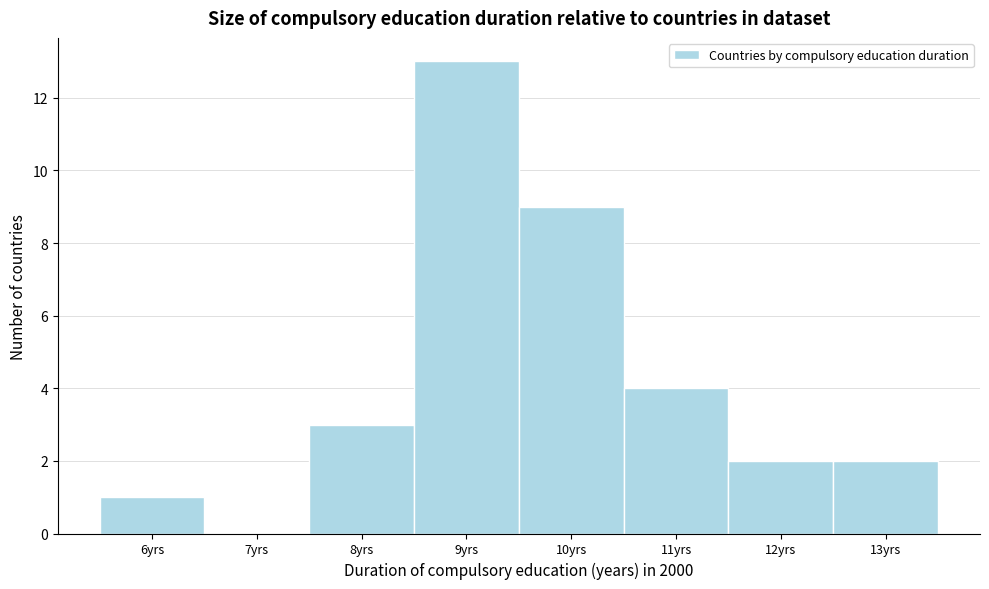

What is the height of the bar covering 12.5 to 13.5 on the x-axis? The values are not printed on the chart, so give them approximately, as read against the axis.

2